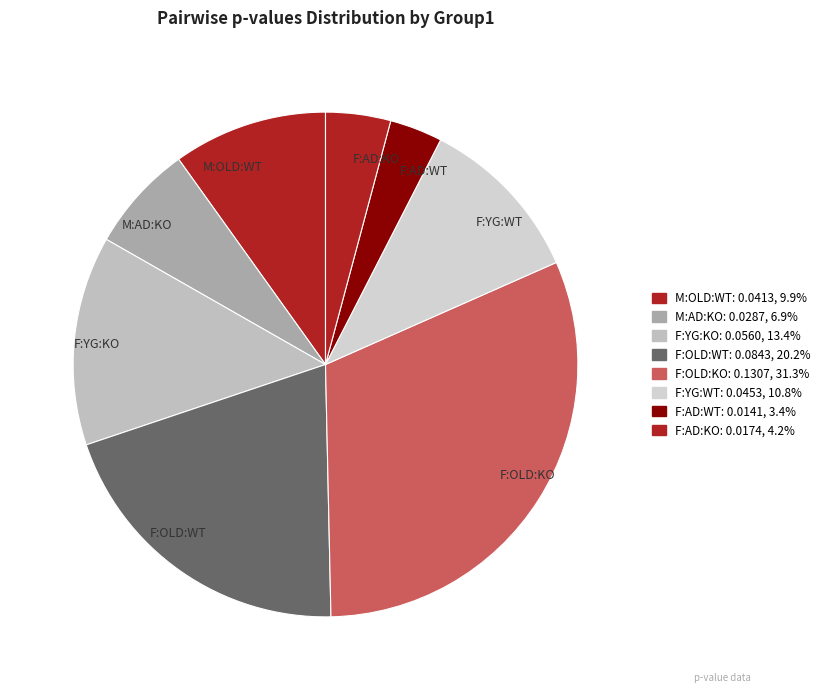

Combined, do F:OLD:WT and F:AD:WT account for over 50%?

No